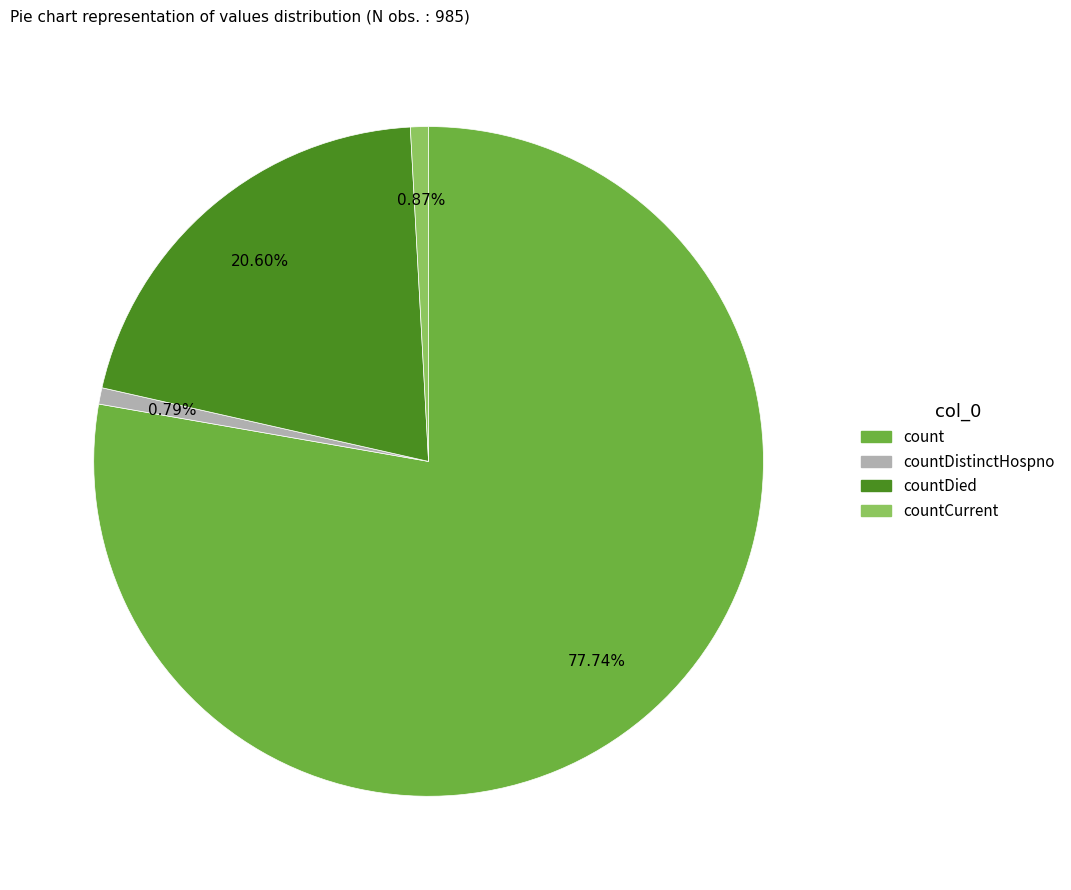

Is there any slice that represents more than half of the pie?

Yes